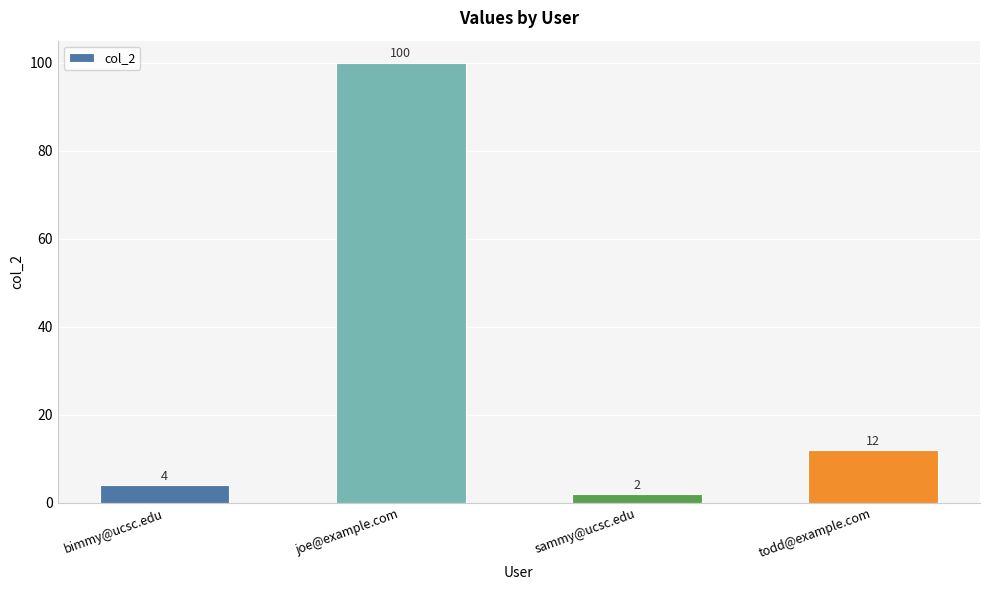

The value at joe@example.com is 150. True or false?

False